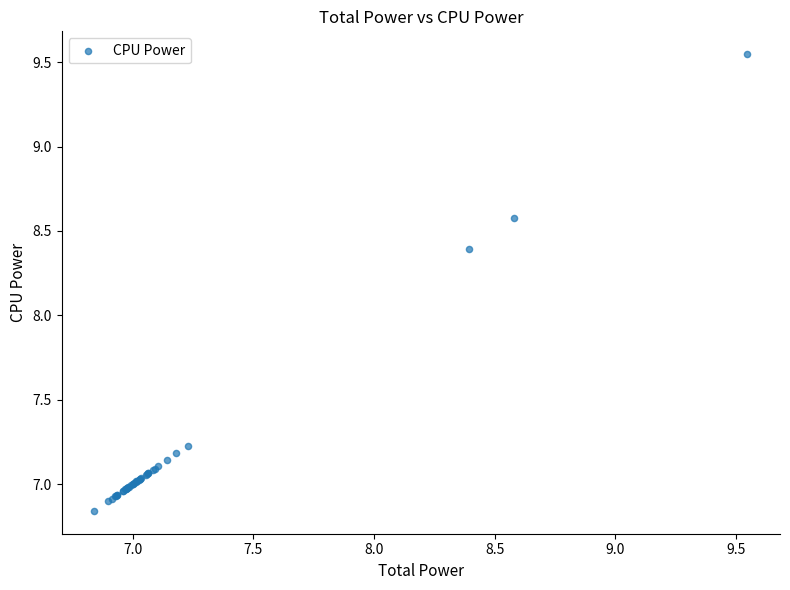

What Y value in the scatter plot is closest to 8?

8.4